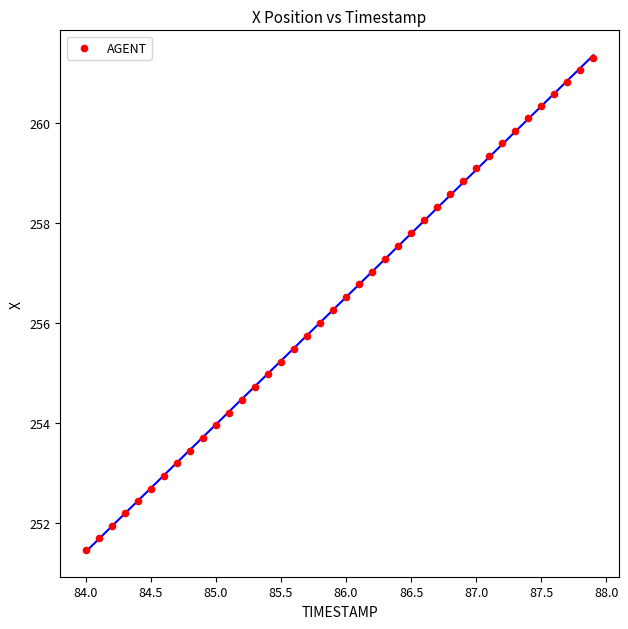

What is the range of Y values (max minus min)?

9.8